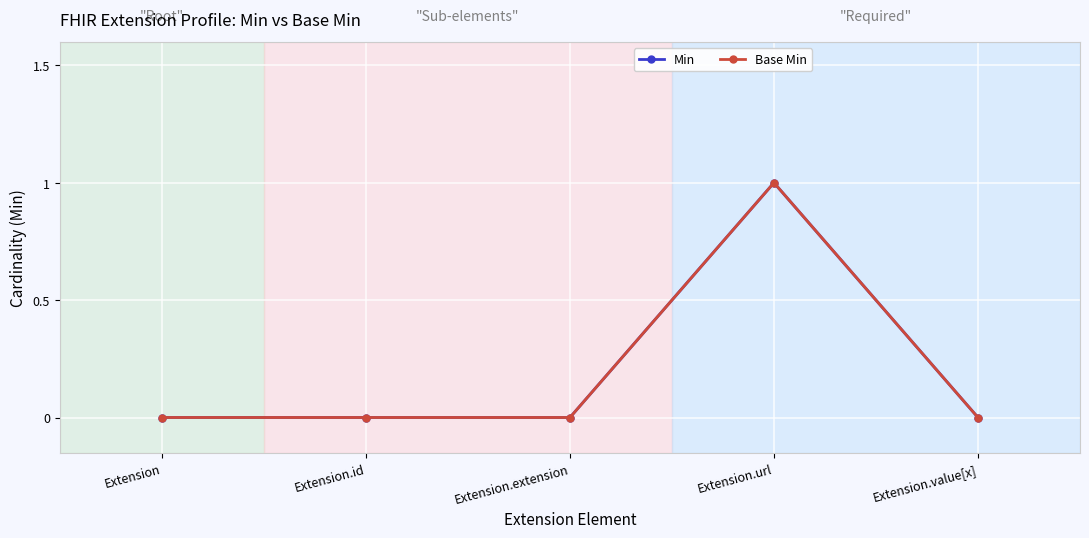

The Min series shows 0 at Extension. True or false?

True